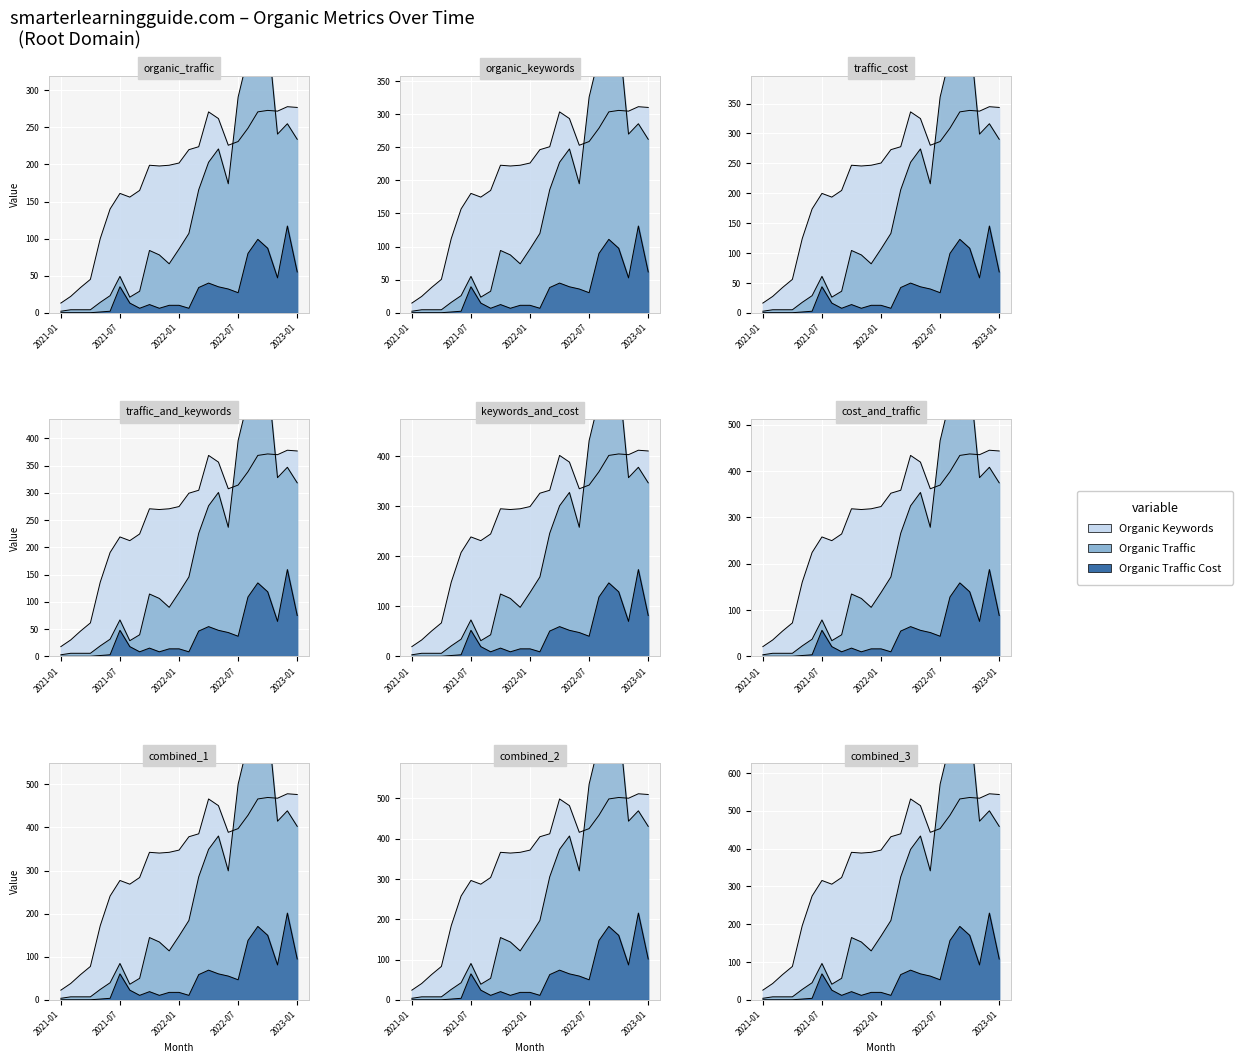

In Organic Traffic, how many points are higher than both neighbors (excluding endpoints)?

6